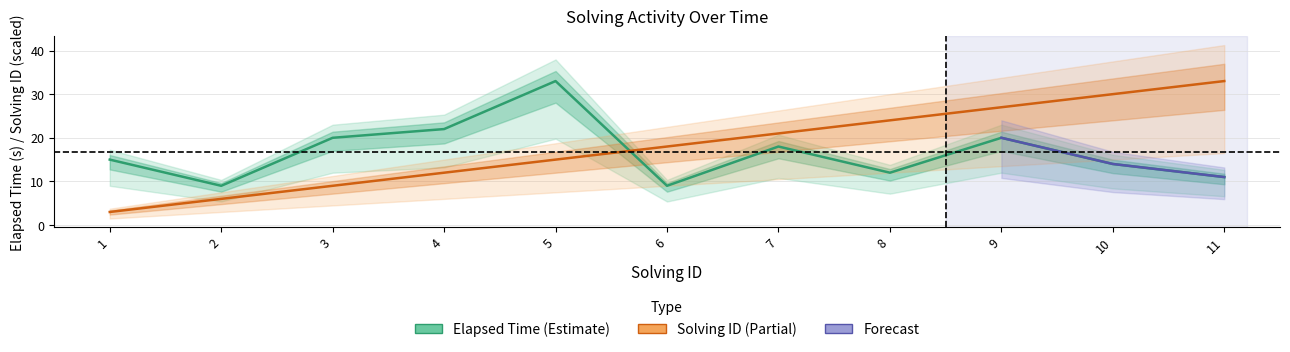

How many values in the elapsed_time_k series exceed 15?

5